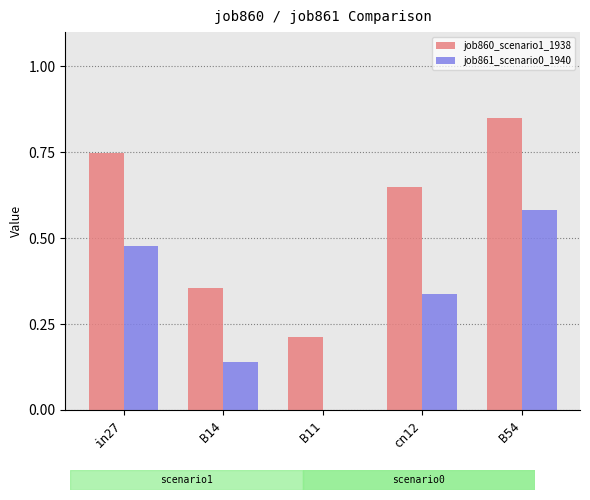

Which category has the highest value in the job861_scenario0_1940 series?

B54